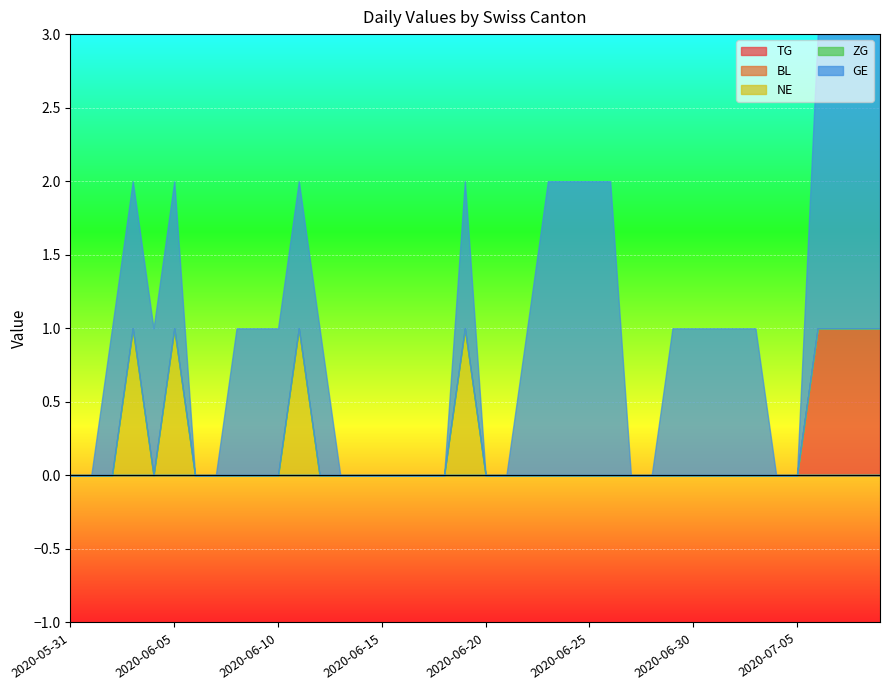

What position from the left is 2020-06-09?

10